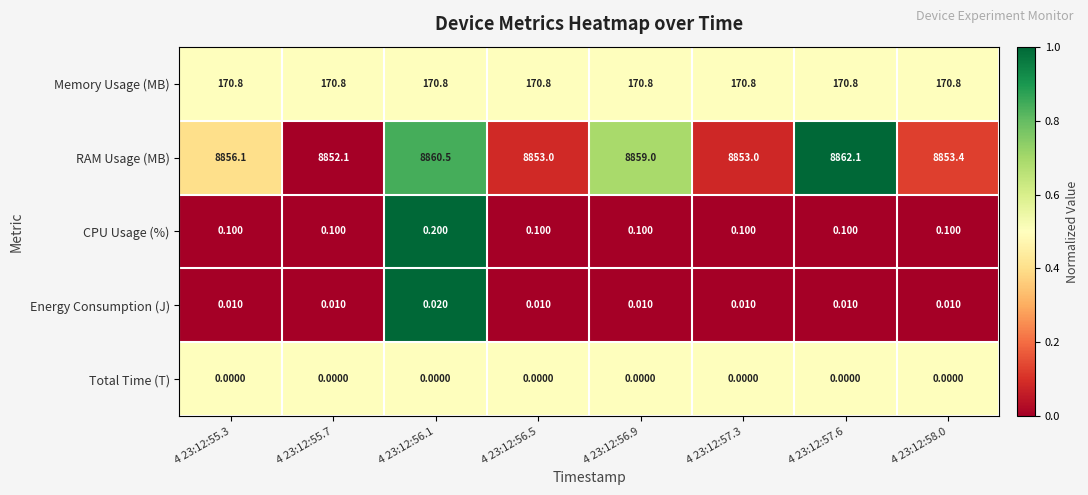

How many series are shown in this chart?

5